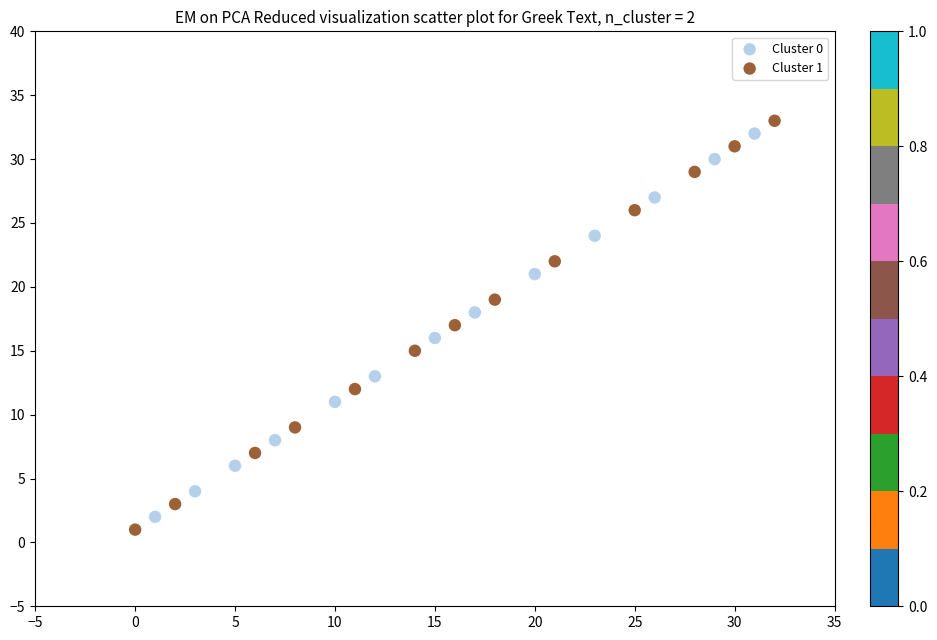

Which series has the largest Y range (max minus min)?

Cluster 1